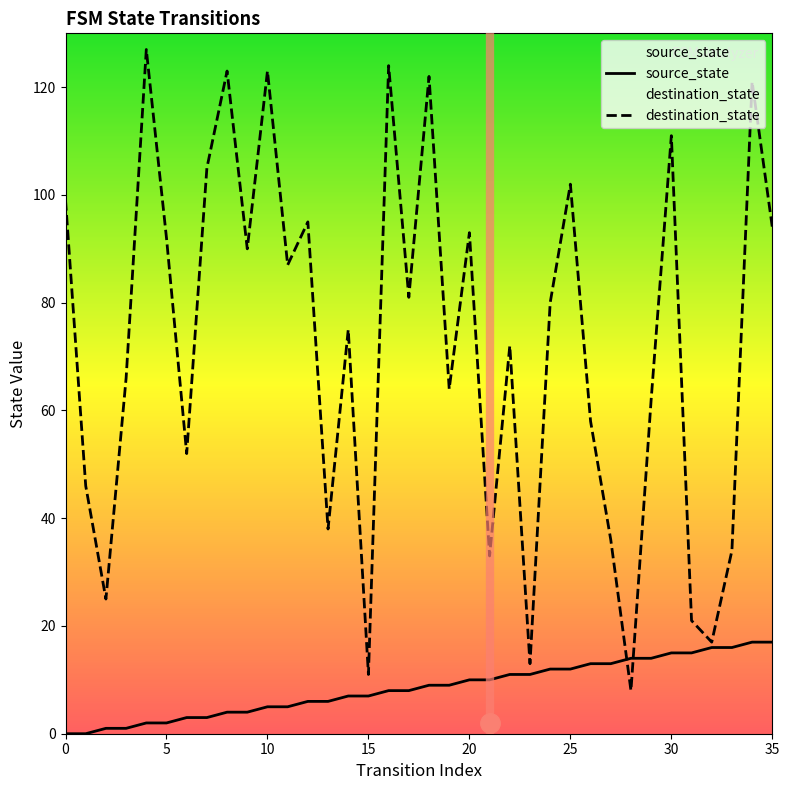

What is the difference between the maximum and second lowest values in the destination_state series?

116